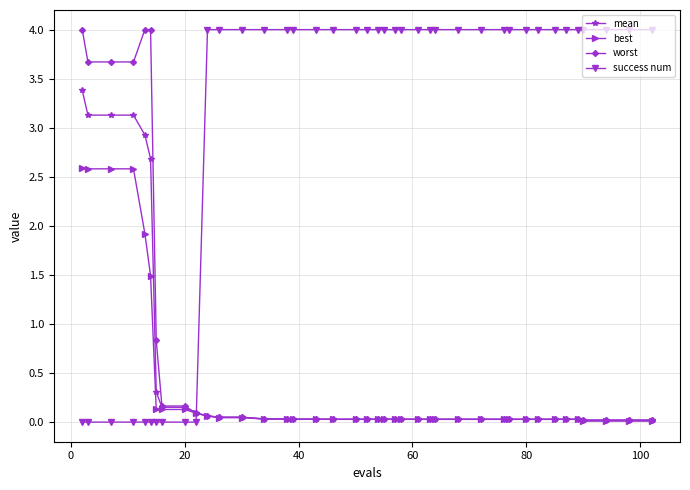

What is the greatest value displayed?

4.0